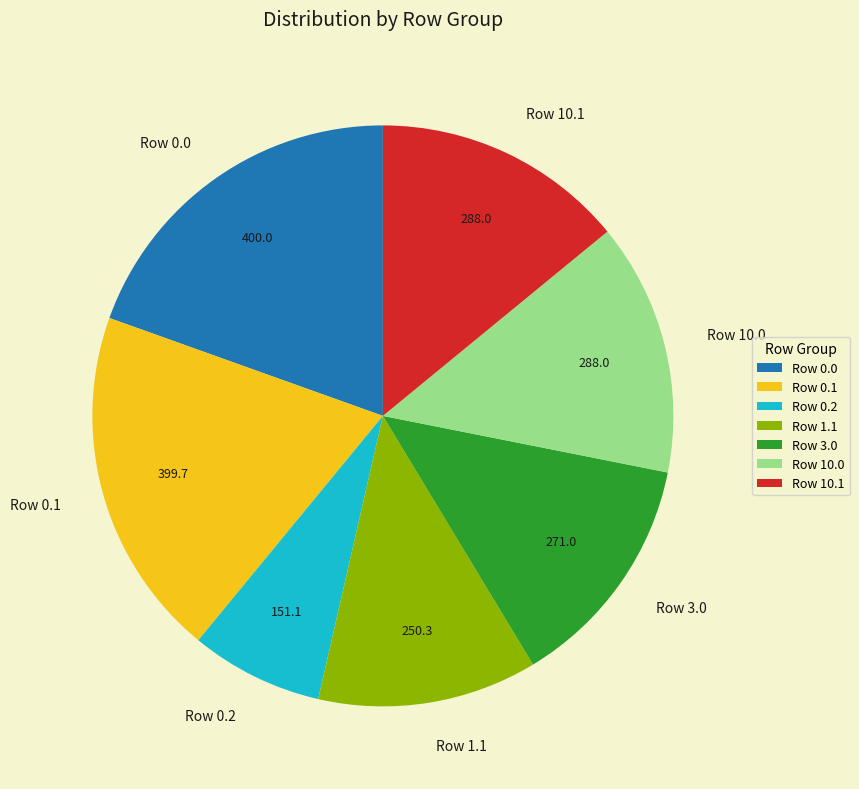

Is there any slice that represents more than half of the pie?

No